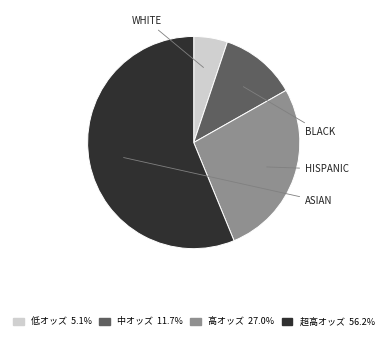

Is there a majority slice in this chart?

Yes